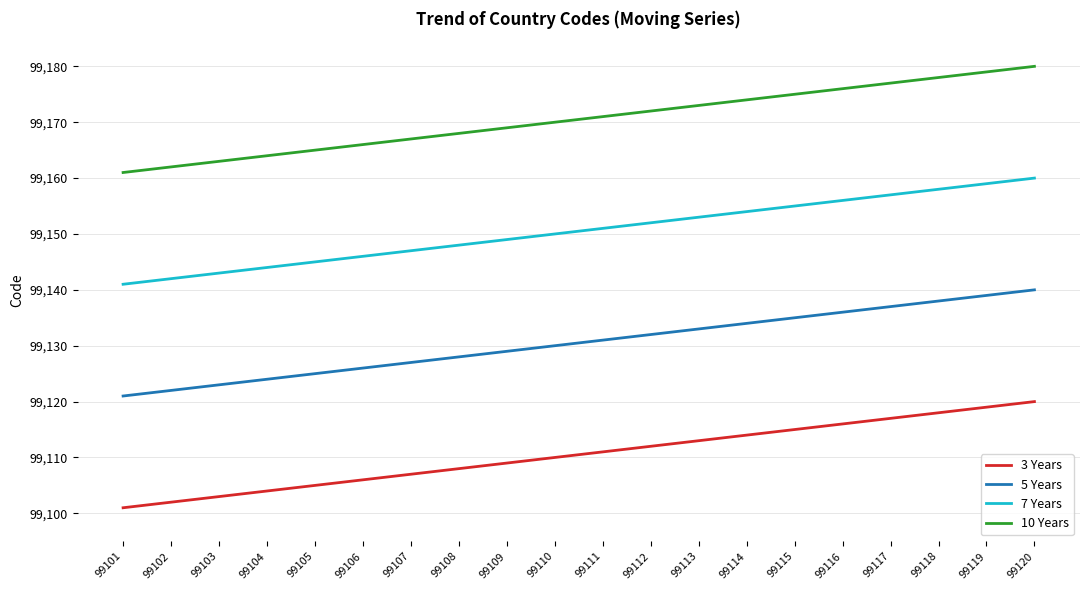

Which series has the largest total across all categories?

10 Years